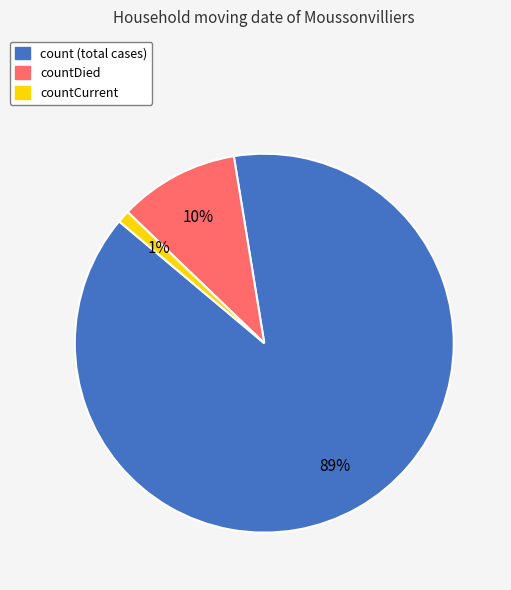

Is there a majority slice in this chart?

Yes